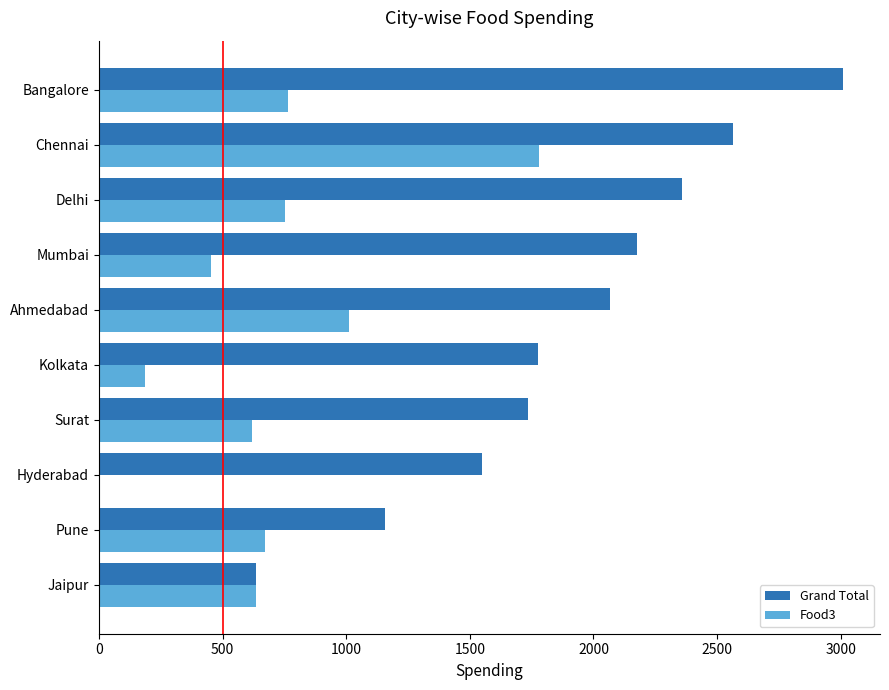

Which series changed the most between Pune and Chennai?

Grand Total